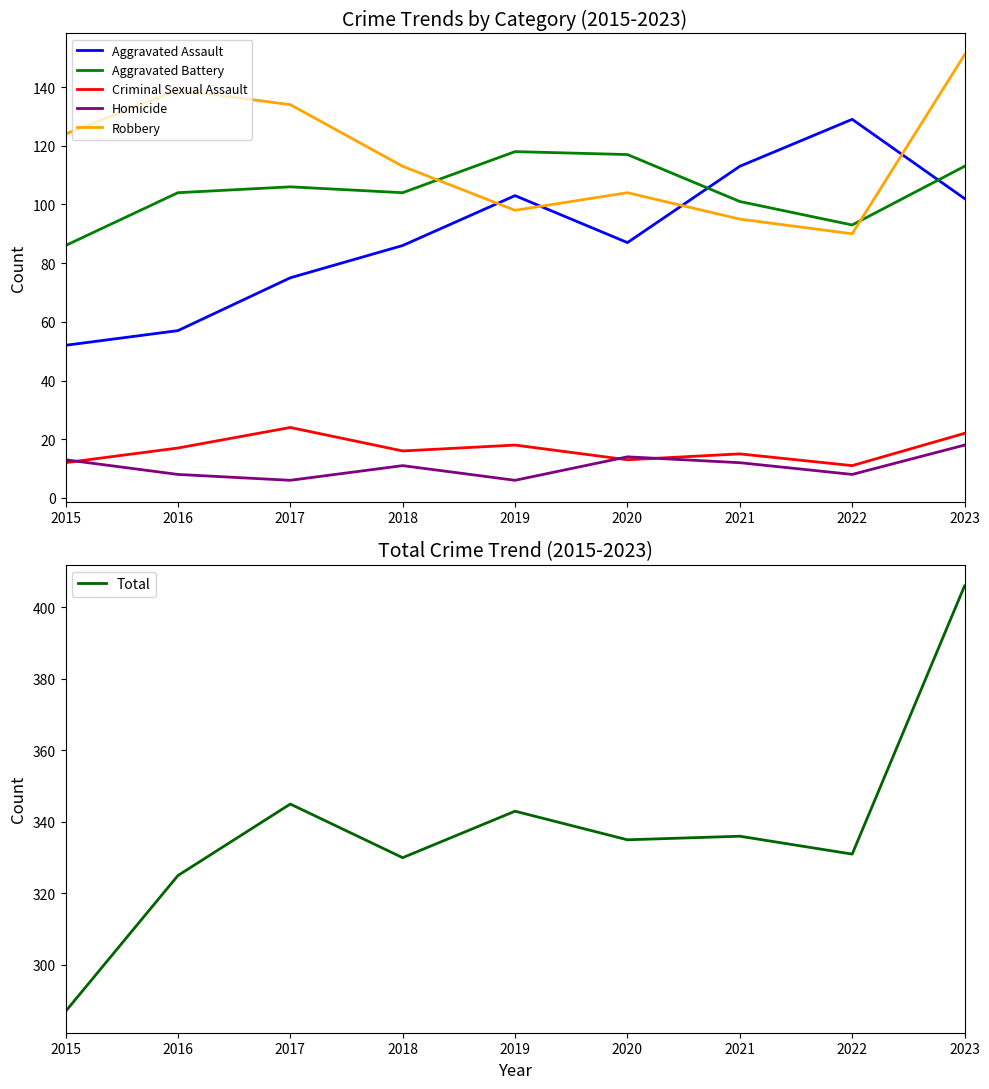

The value of Robbery at 2020 is 183. True or false?

False